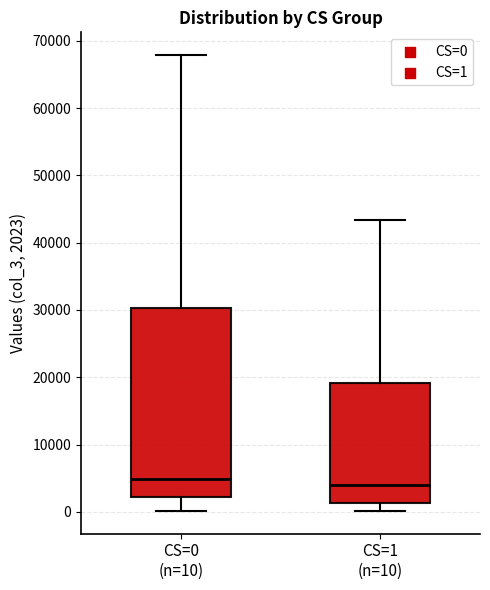

Where is the upper edge of the box for CS=0 (n=10) on the y-axis? The values are not printed on the chart, so give them approximately, as read against the axis.

30000